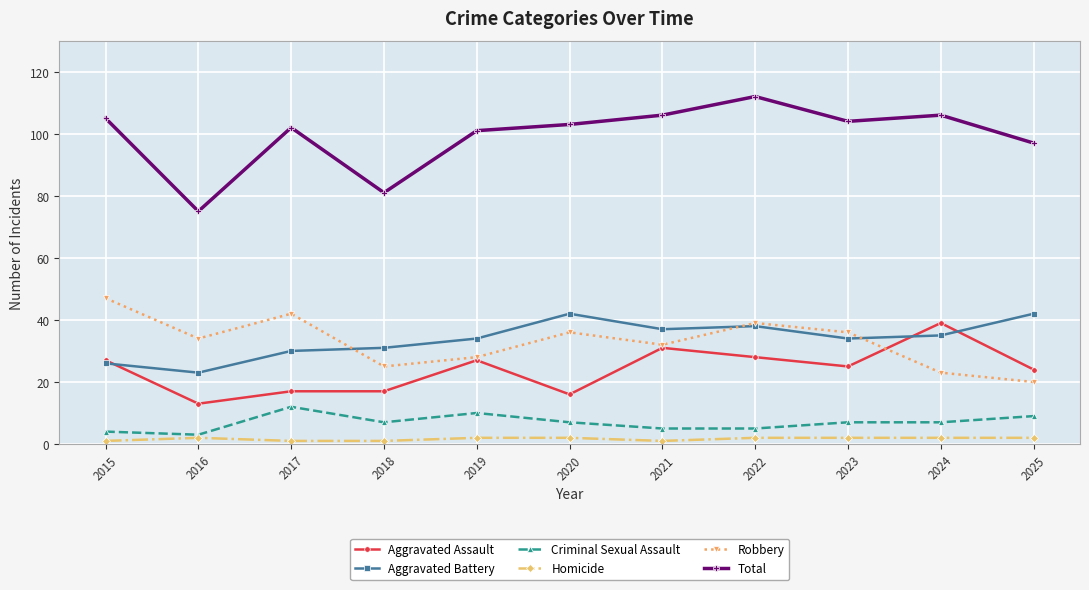

Is it true that Criminal Sexual Assault equals 7 at 2020?

True